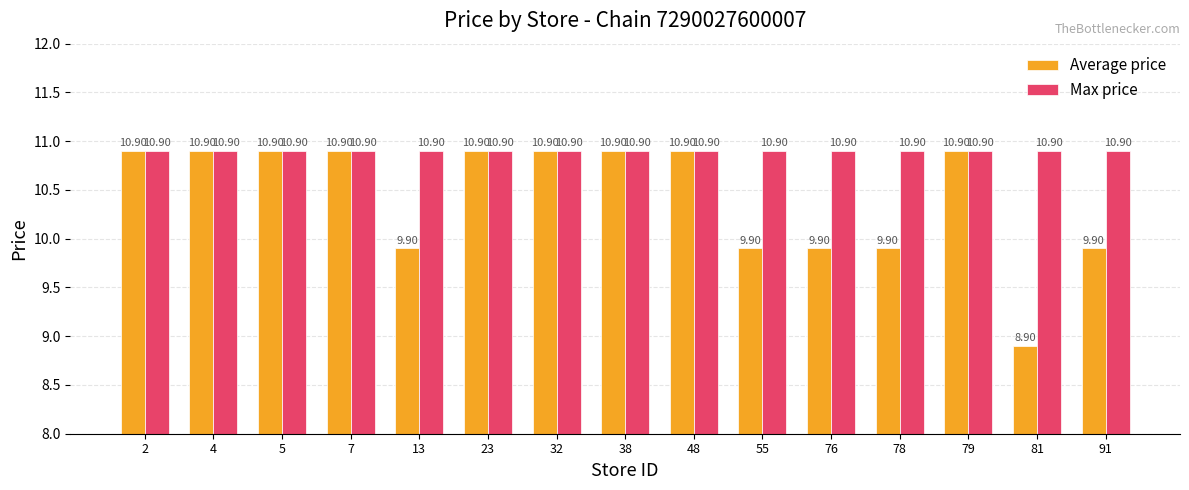

At which label does Average price reach its minimum?

81